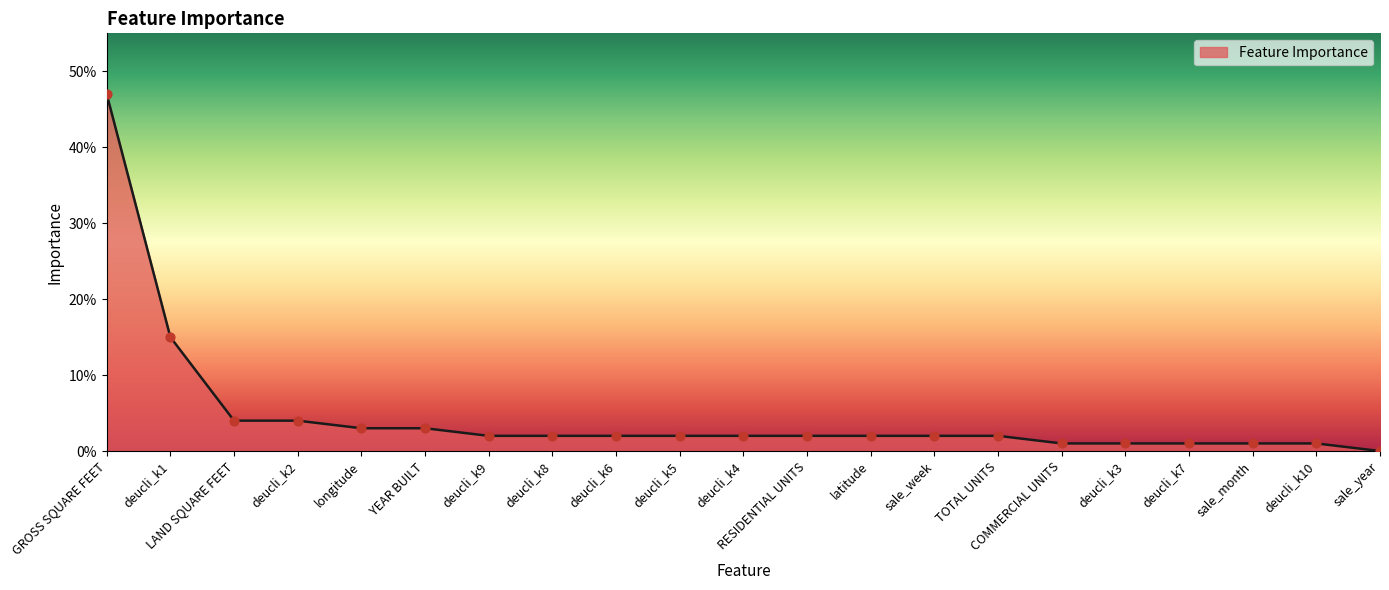

Between COMMERCIAL UNITS and deucli_k8, which is larger?

deucli_k8